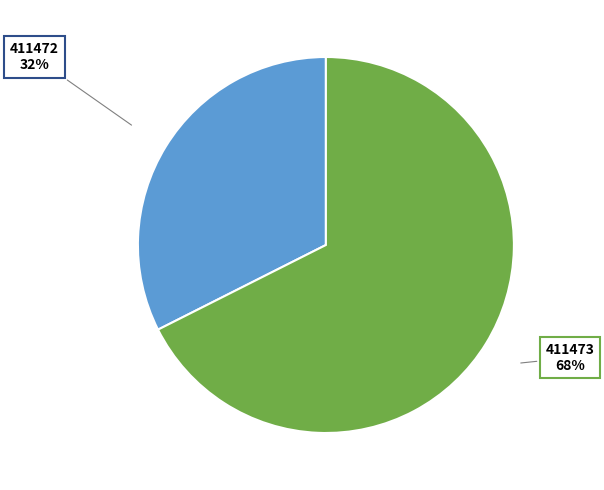

Is there any slice that represents more than half of the pie?

Yes